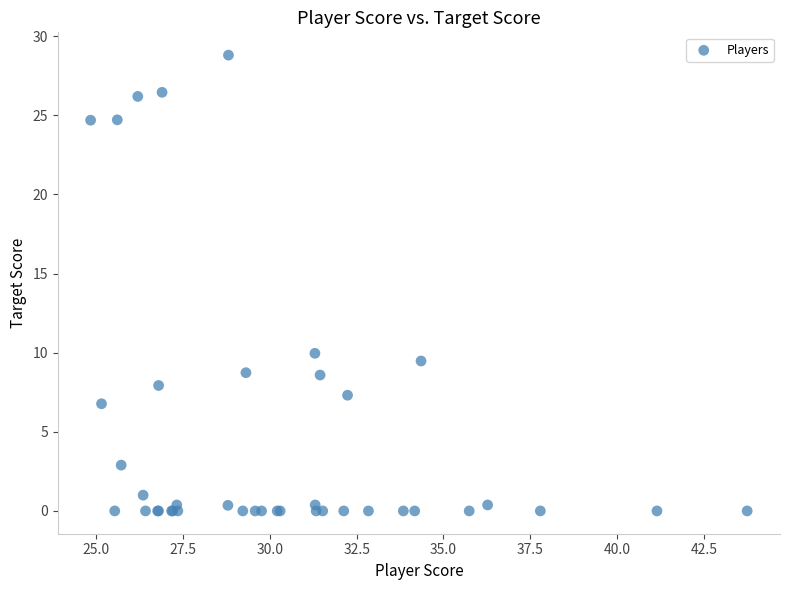

What Y value in the scatter plot is closest to 14?

10.0